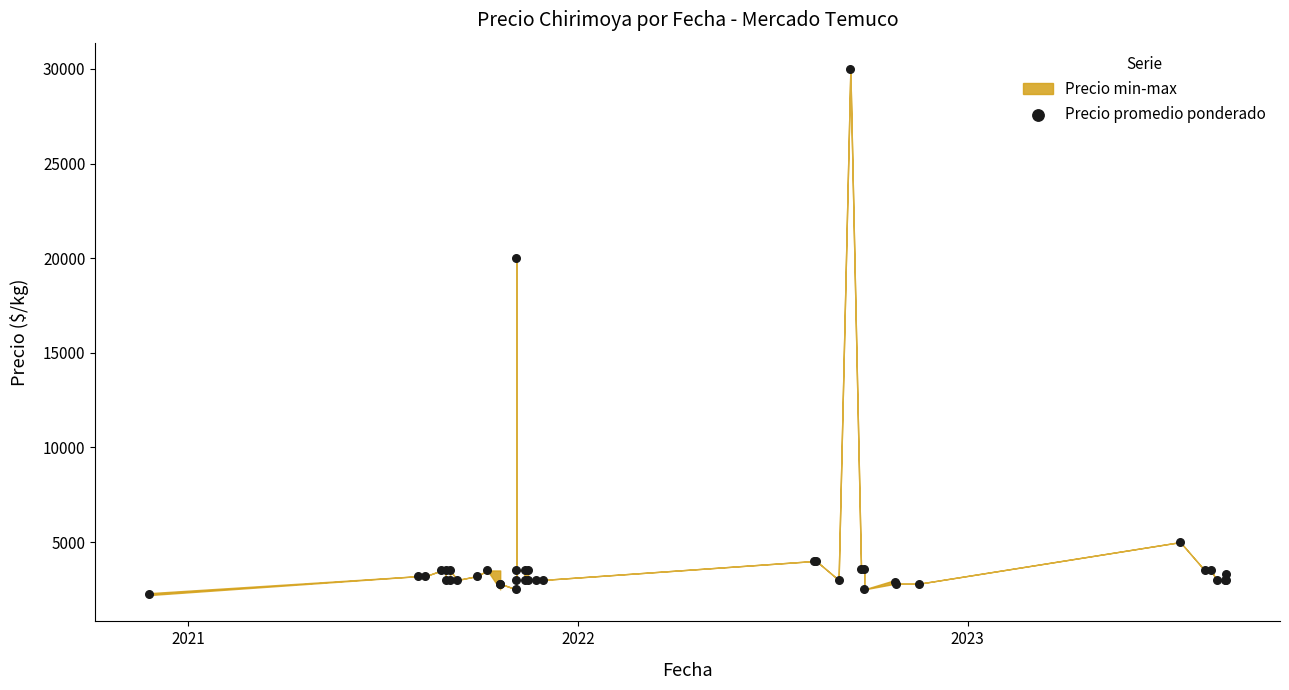

What Y value in the scatter plot is closest to 16123?

20000